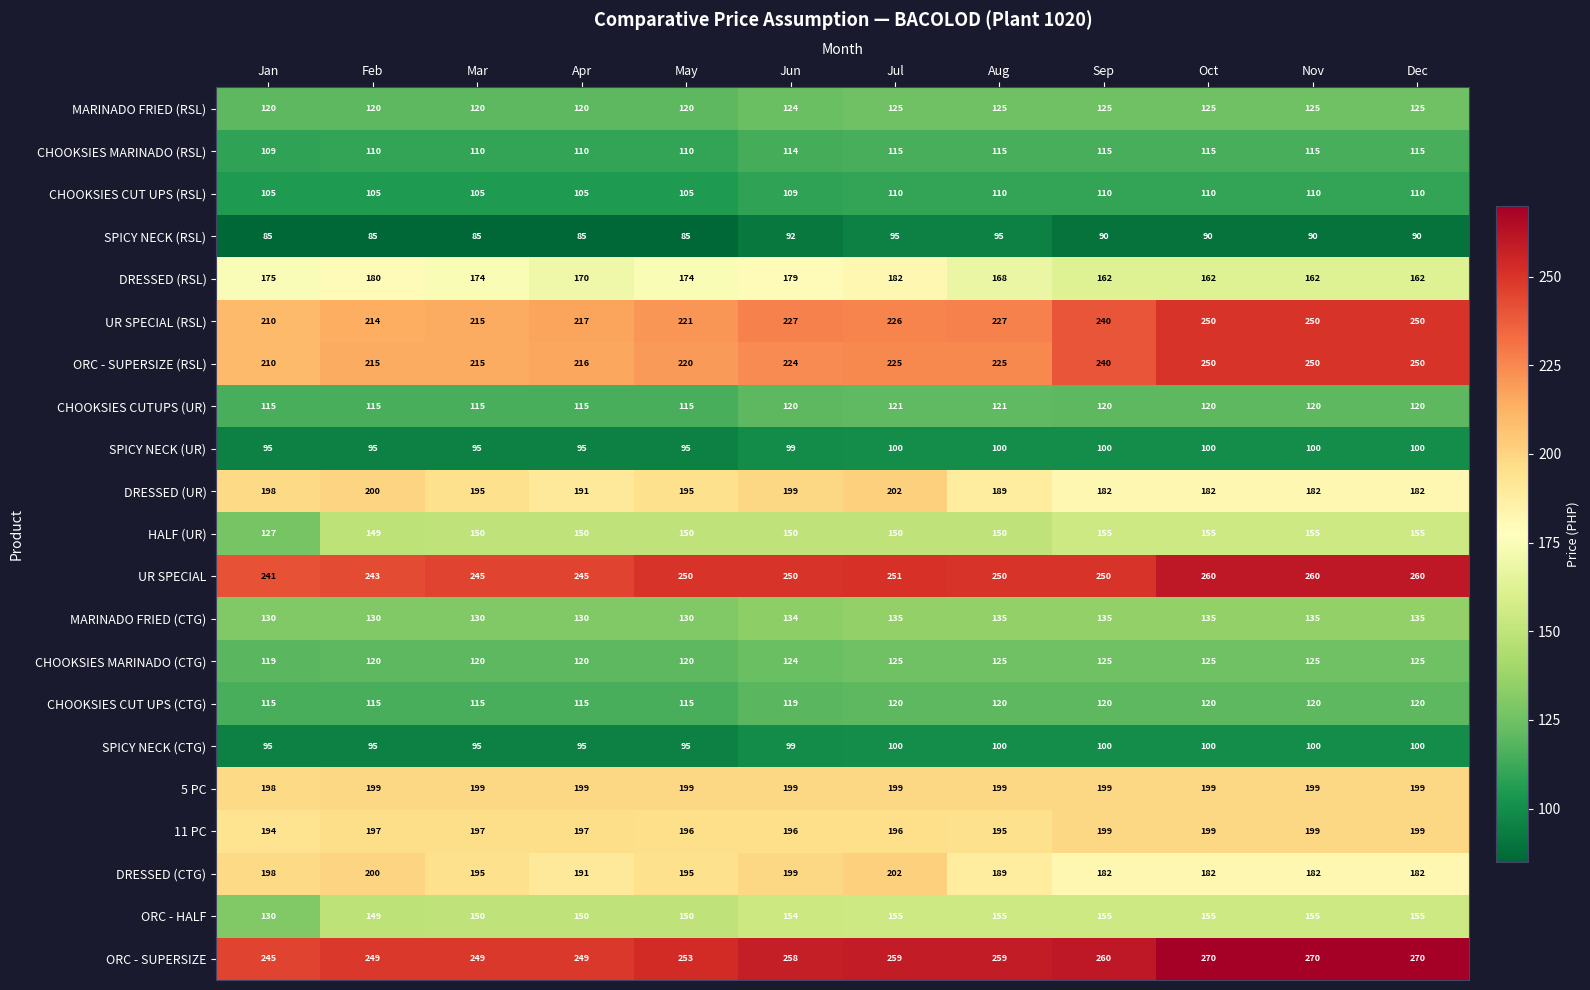

Read the CHOOKSIES CUT UPS (RSL) value at Oct.

110